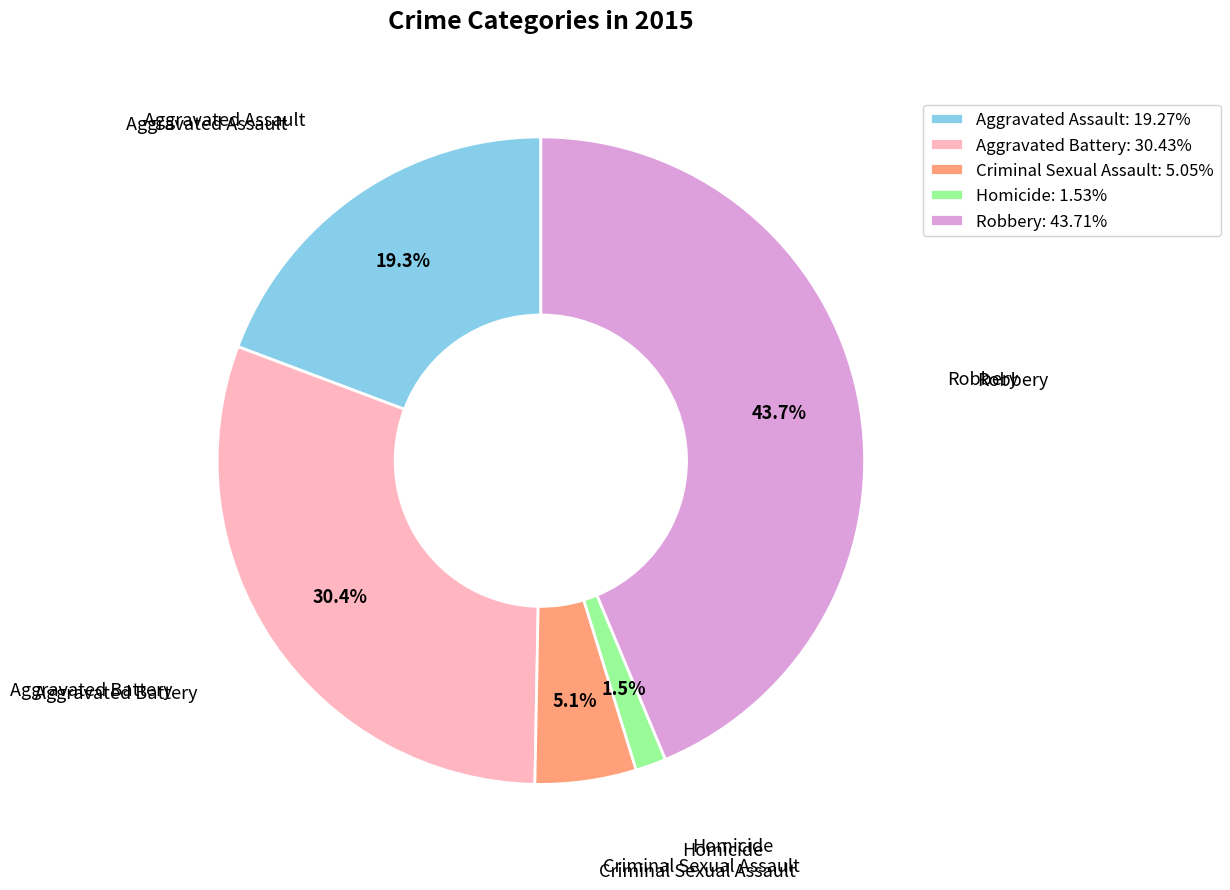

Combined, what portion of the pie is Robbery and Criminal Sexual Assault?

48.8%